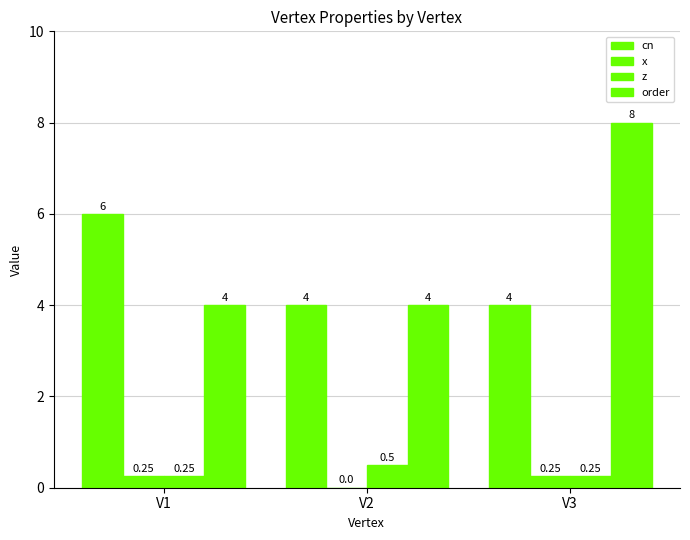

Reading right to left, what are all the values shown in this chart?

cn: 4.0	4.0	6.0
x: 0.2	0.0	0.2
z: 0.2	0.5	0.2
order: 8.0	4.0	4.0